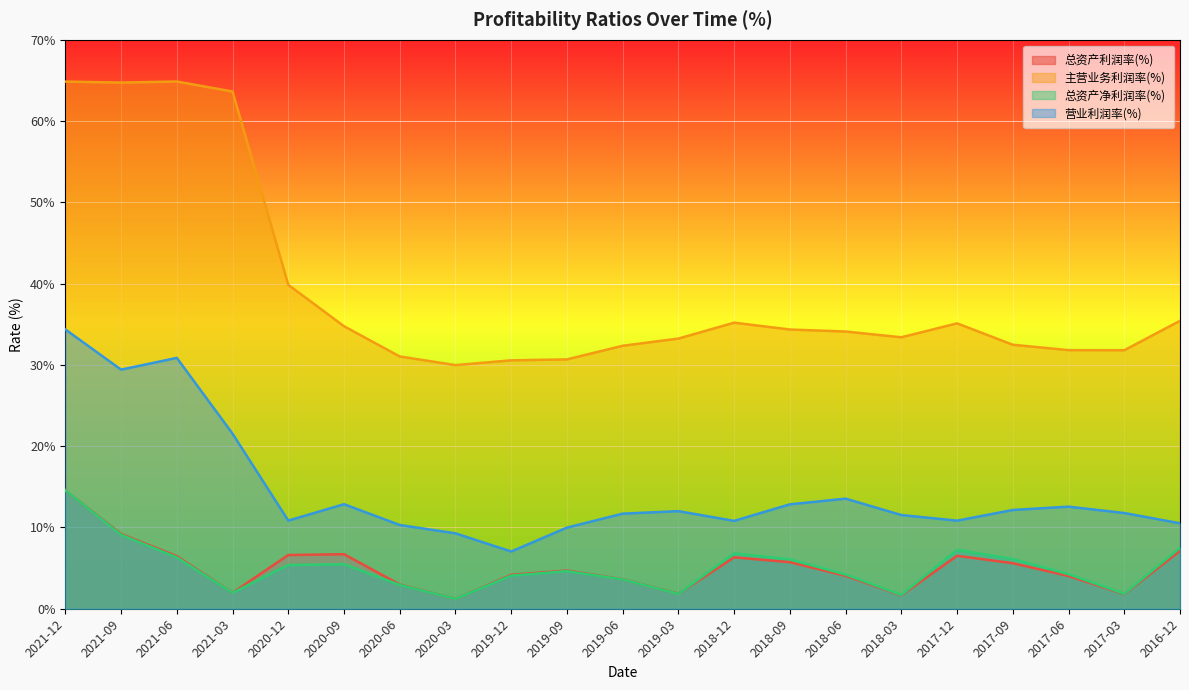

How many values in the 总资产利润率(%) series are below 4?

7